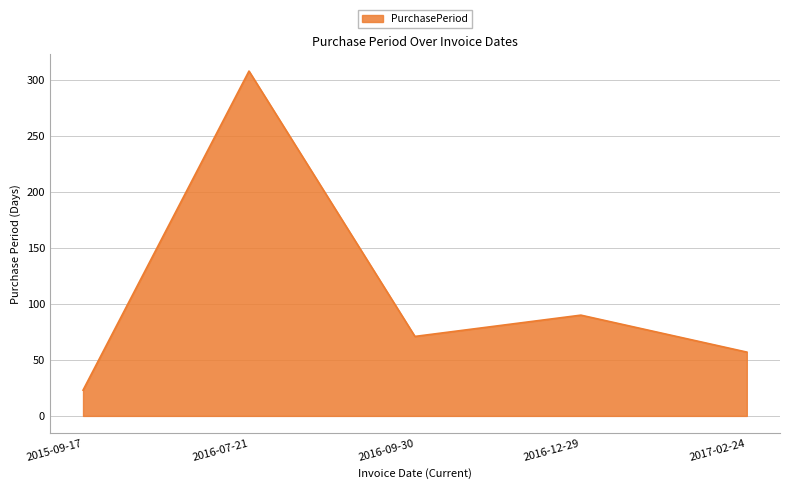

What is the average value?

110